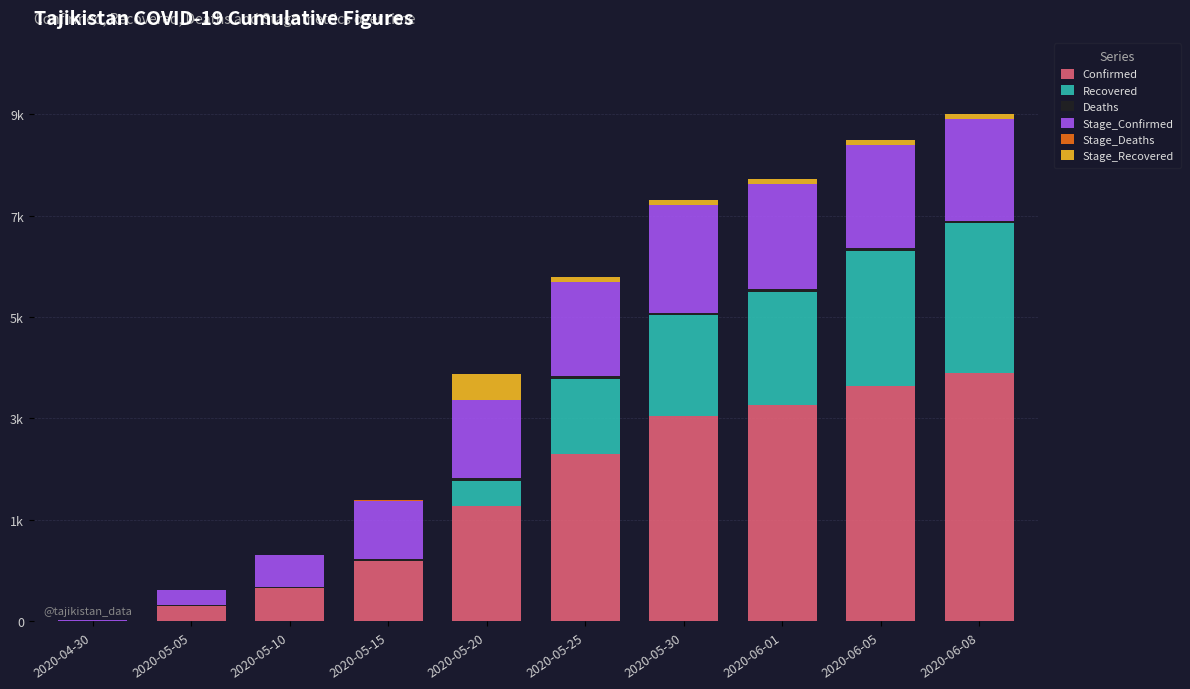

List the labels in order of Stage_Recovered value, smallest first.

2020-04-30, 2020-05-05, 2020-05-10, 2020-05-15, 2020-06-01, 2020-06-05, 2020-06-08, 2020-05-25, 2020-05-30, 2020-05-20